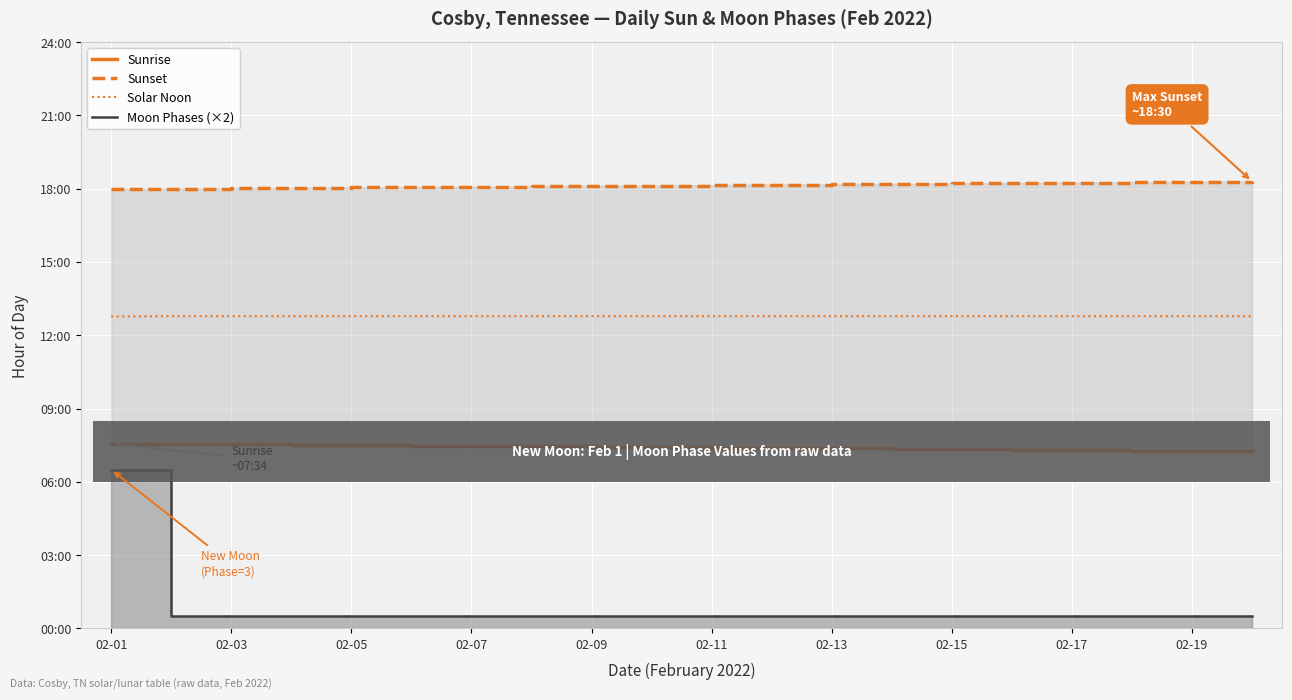

How many values in the Sunset series exceed 18?

18